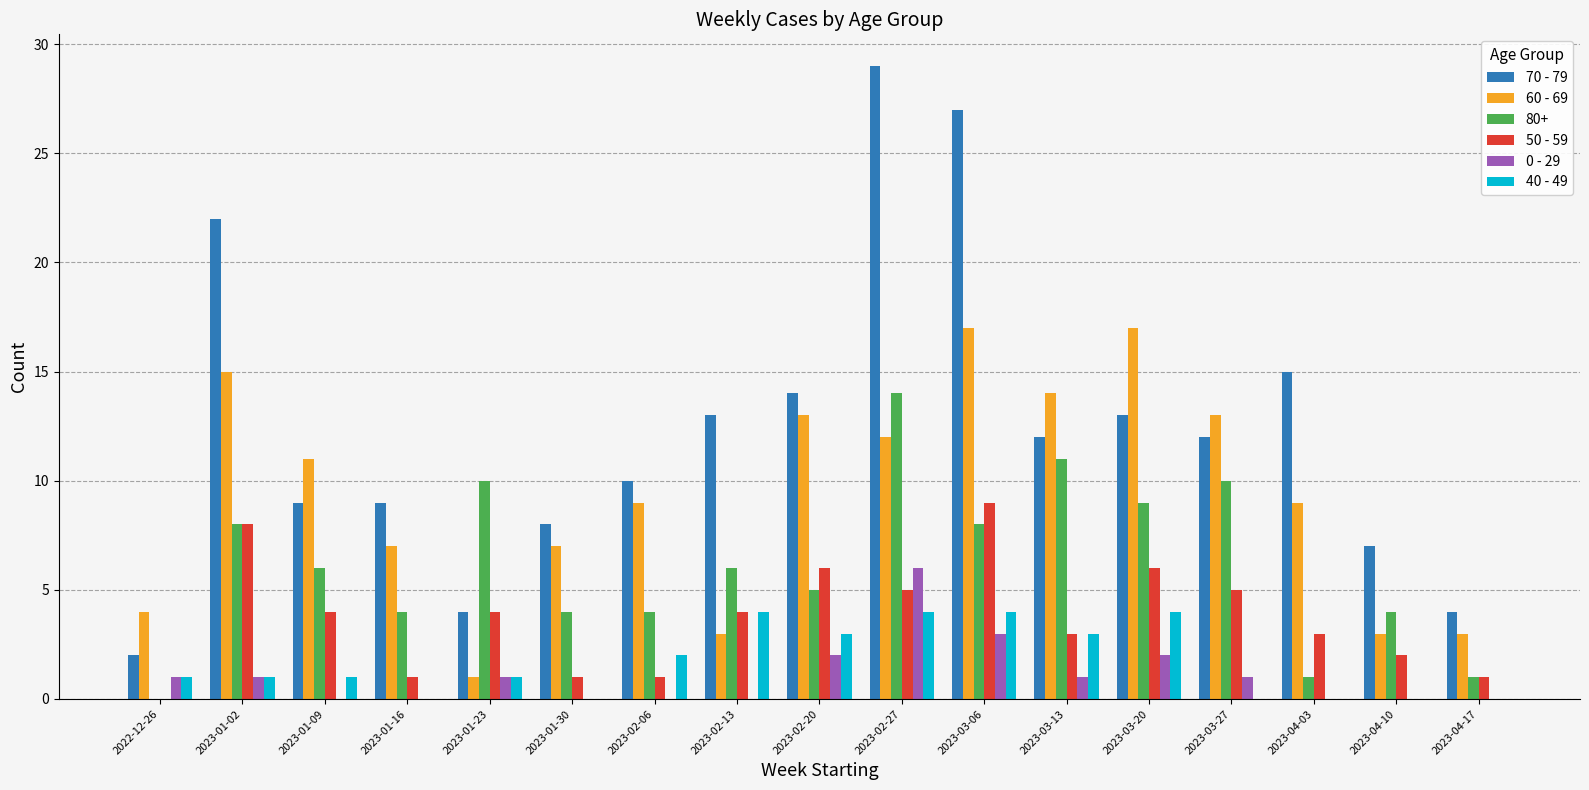

True or false: 40 - 49 has a value of 3 at 2023-03-13.

True